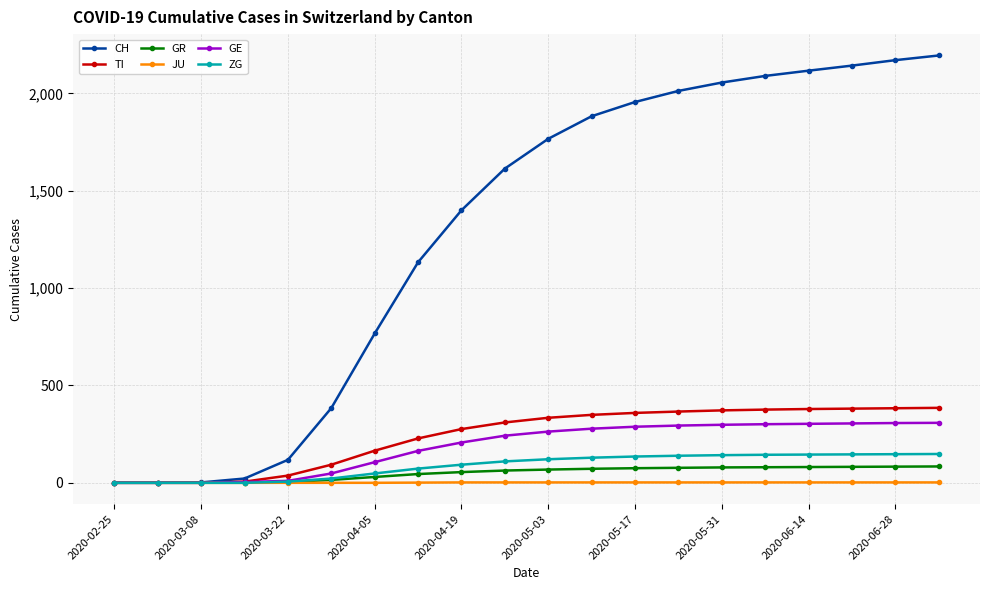

What is the sum of all ZG values?

1748